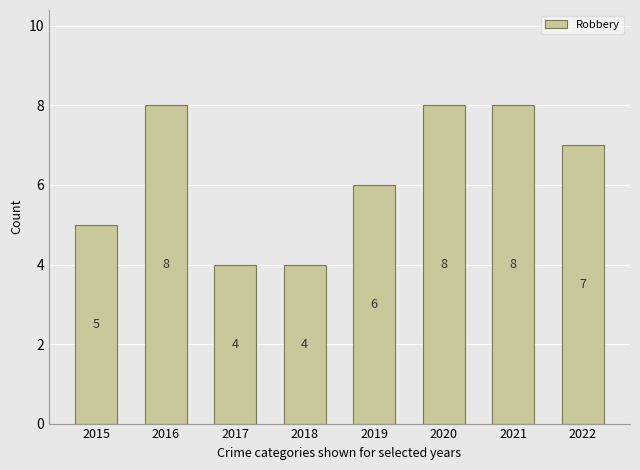

Does the chart contain any negative values?

No